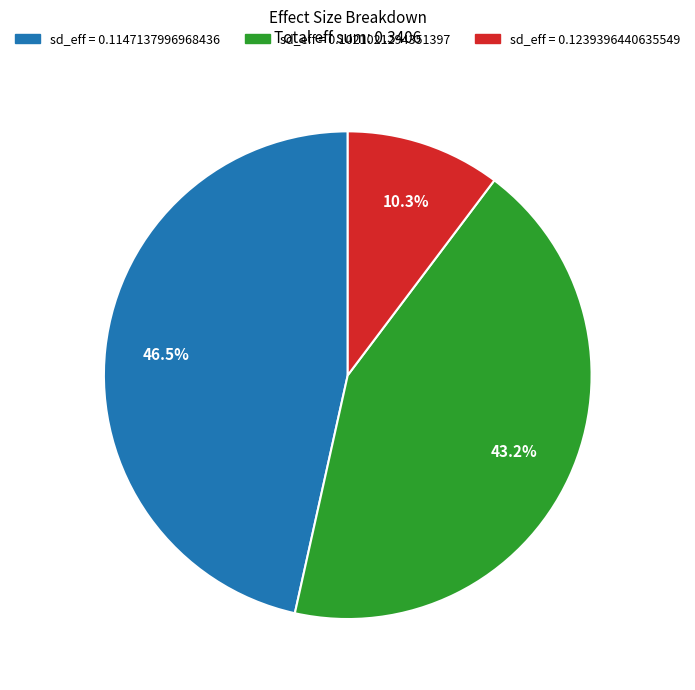

What portion of the pie excludes sd_eff = 0.1147137996968436?

53.5%